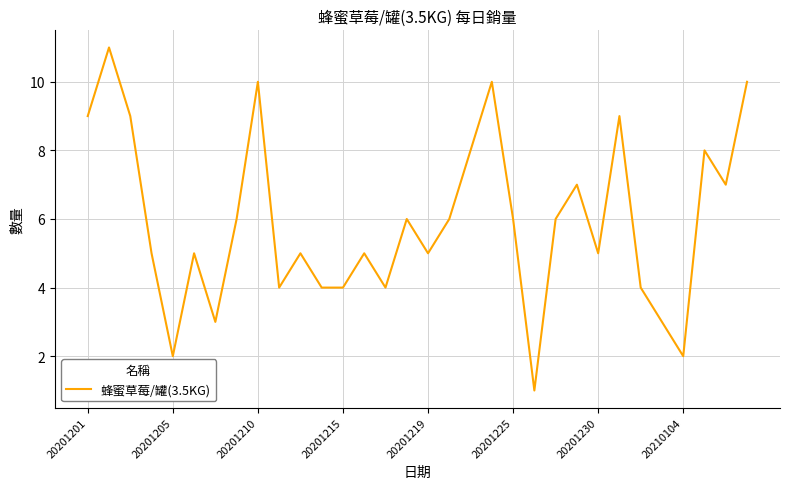

What is the greatest value displayed?

11